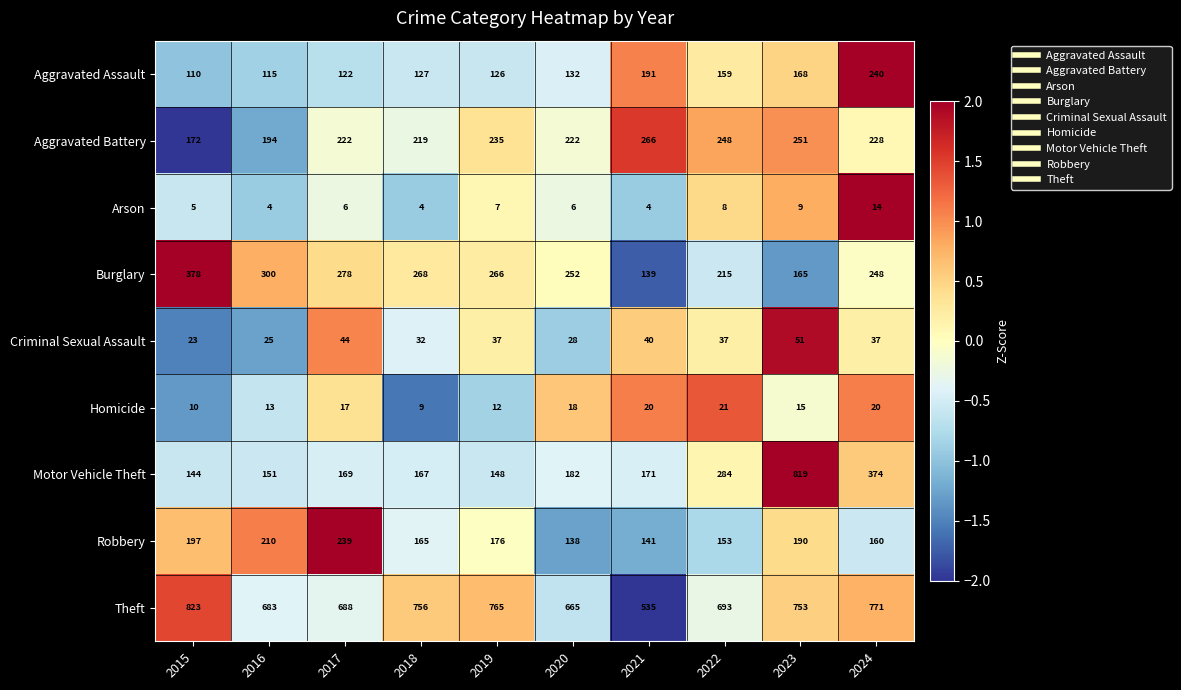

List the series in order of their peak value, highest first.

Theft, Motor Vehicle Theft, Burglary, Aggravated Battery, Aggravated Assault, Robbery, Criminal Sexual Assault, Homicide, Arson